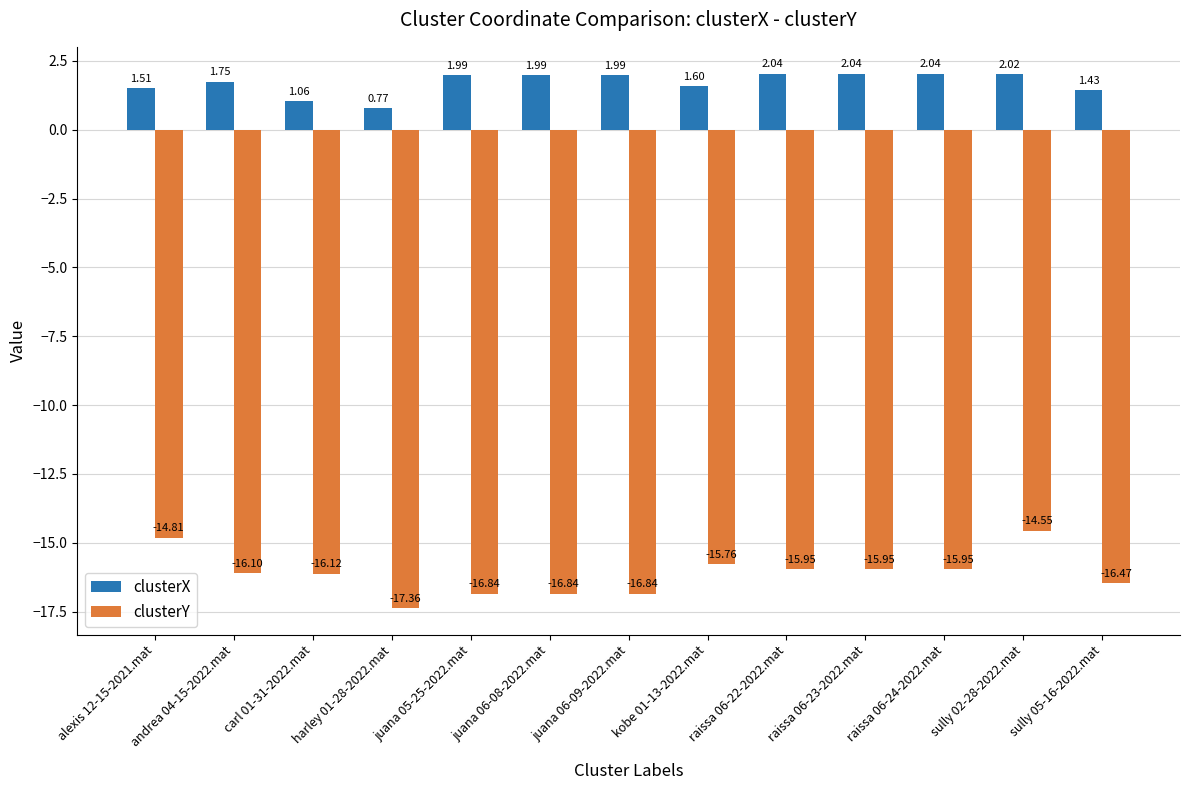

What are all the series names shown in the legend?

clusterX, clusterY